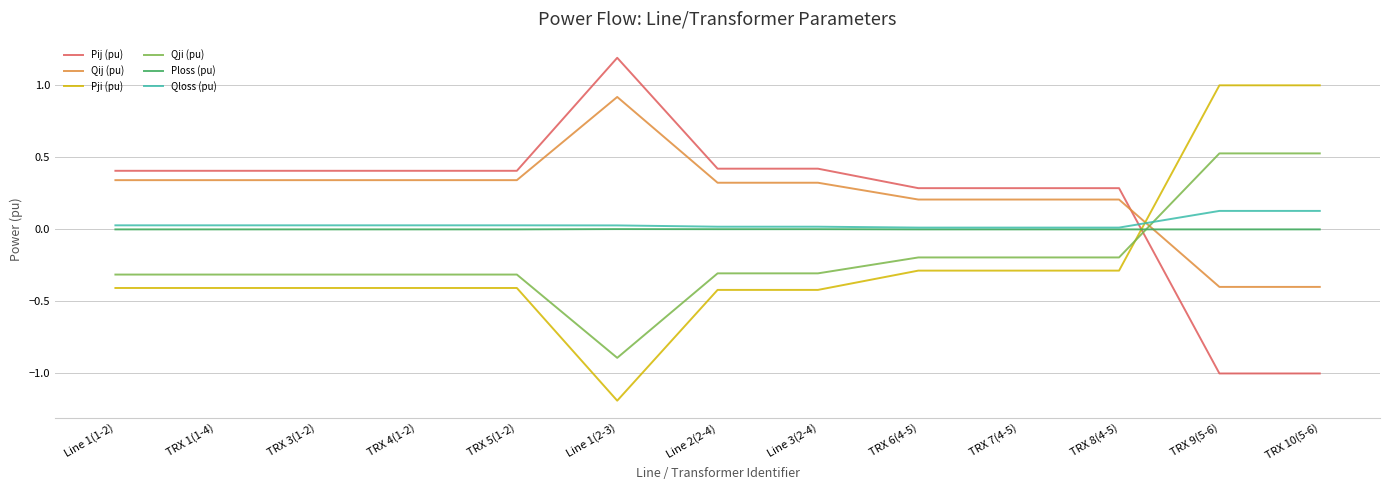

The Qij (pu) series shows 1.4 at Line 1(2-3). True or false?

False